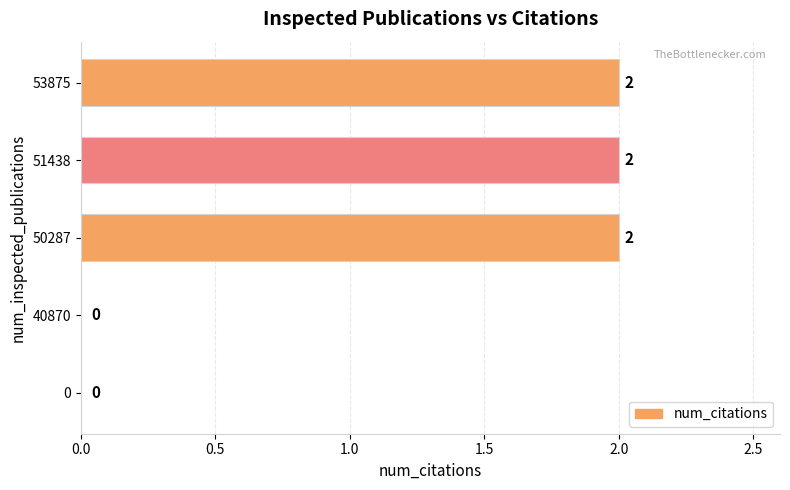

What is the sum of all values?

6